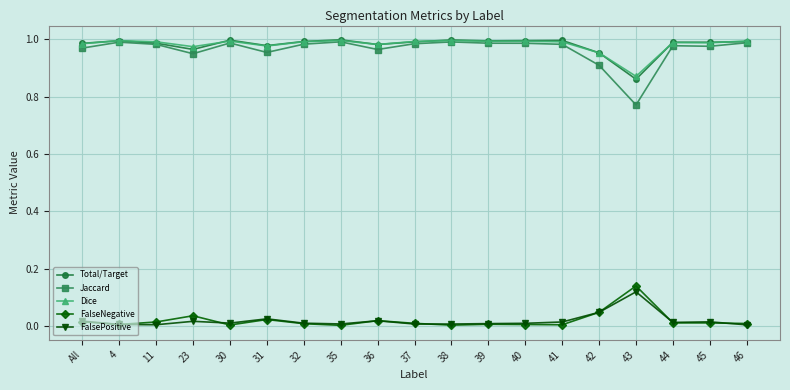

What is the label of the 1st point from the left?

All